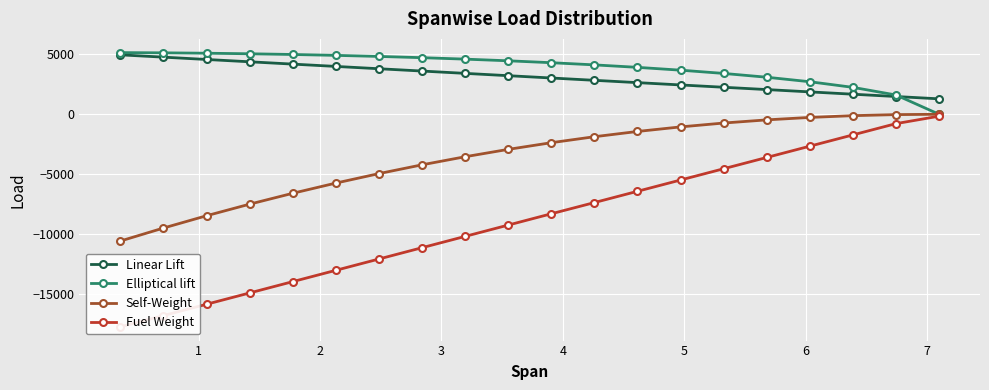

True or false: Fuel Weight and Linear Lift cross at least once.

False